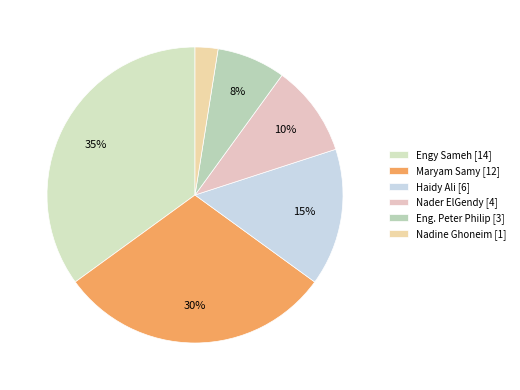

What percentage is the Nader ElGendy slice, to the nearest percent?

10%